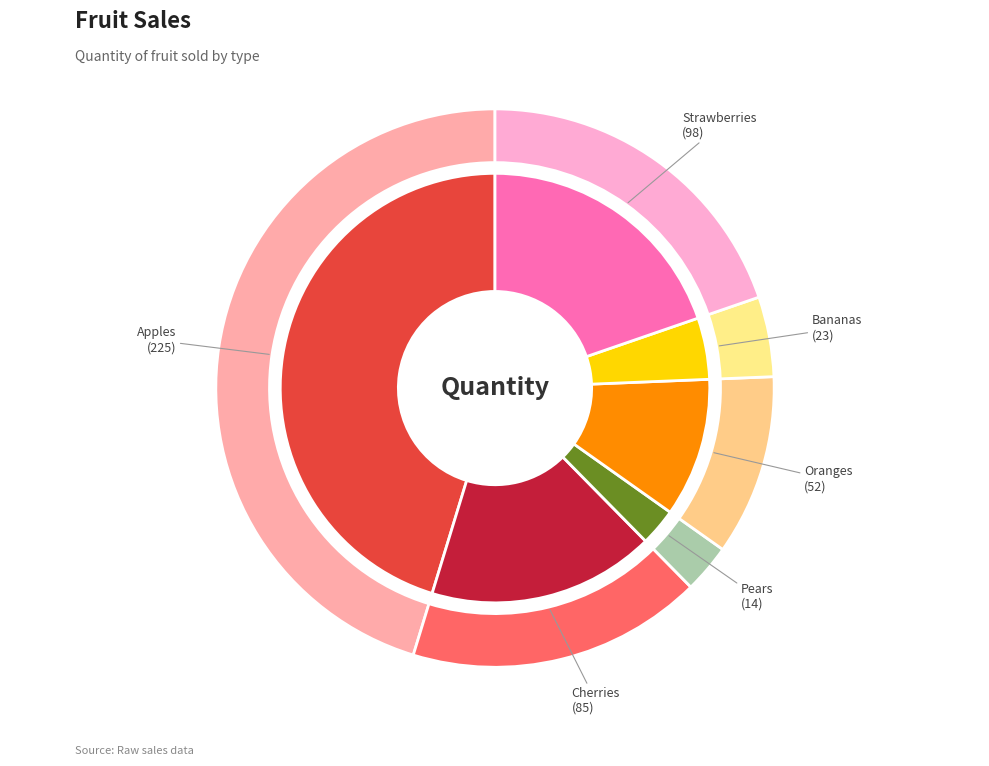

The Strawberries slice represents 12% of the pie. True or false?

False